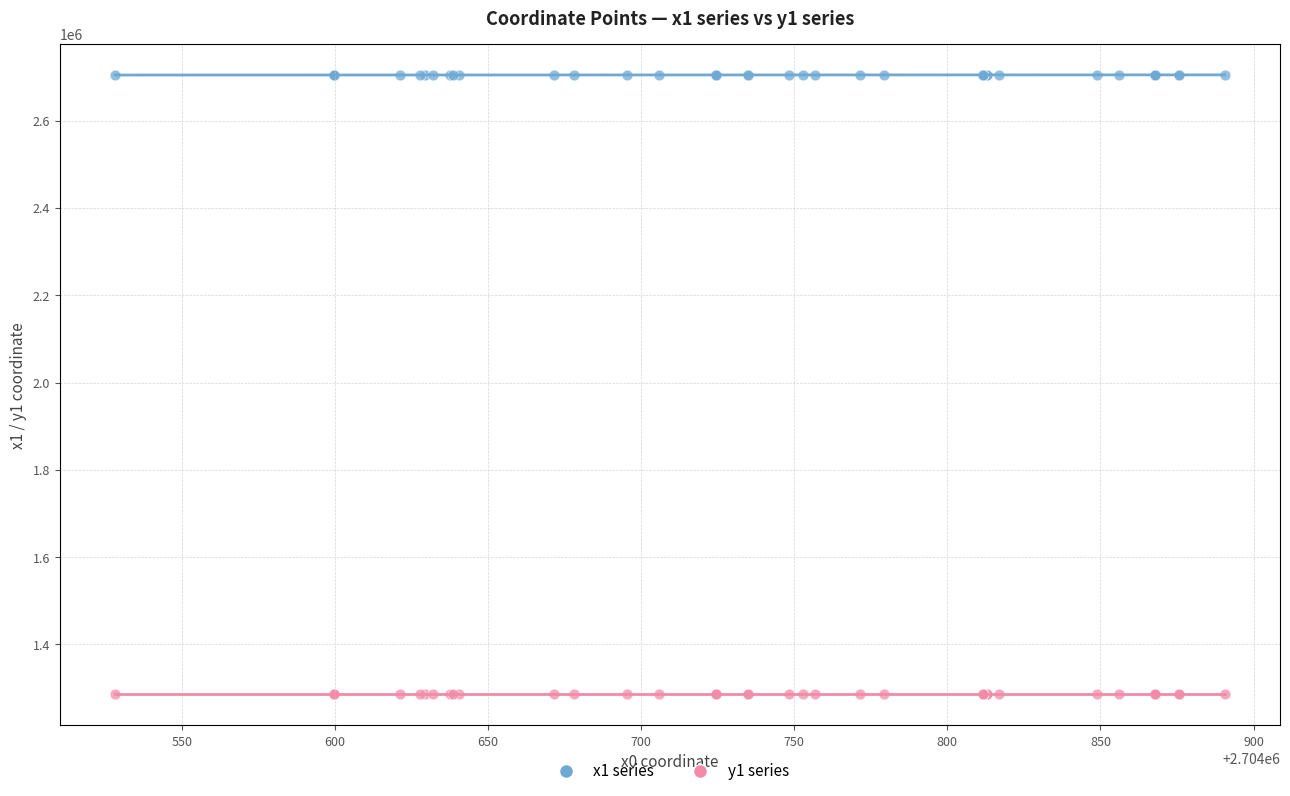

Which series reaches the maximum Y coordinate?

x1 series